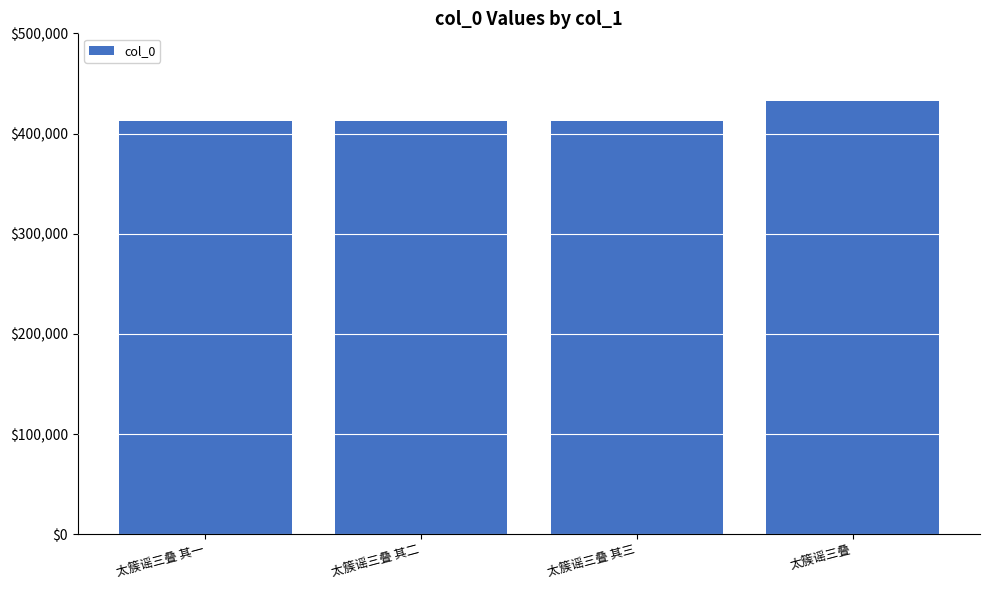

What is the maximum value shown in the chart?

432382